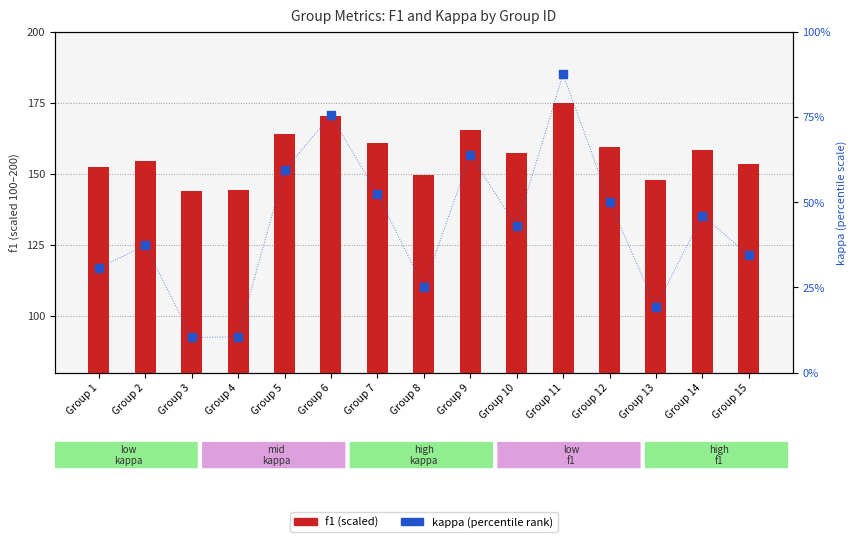

Which series has the widest spread of Y values?

kappa (scaled)